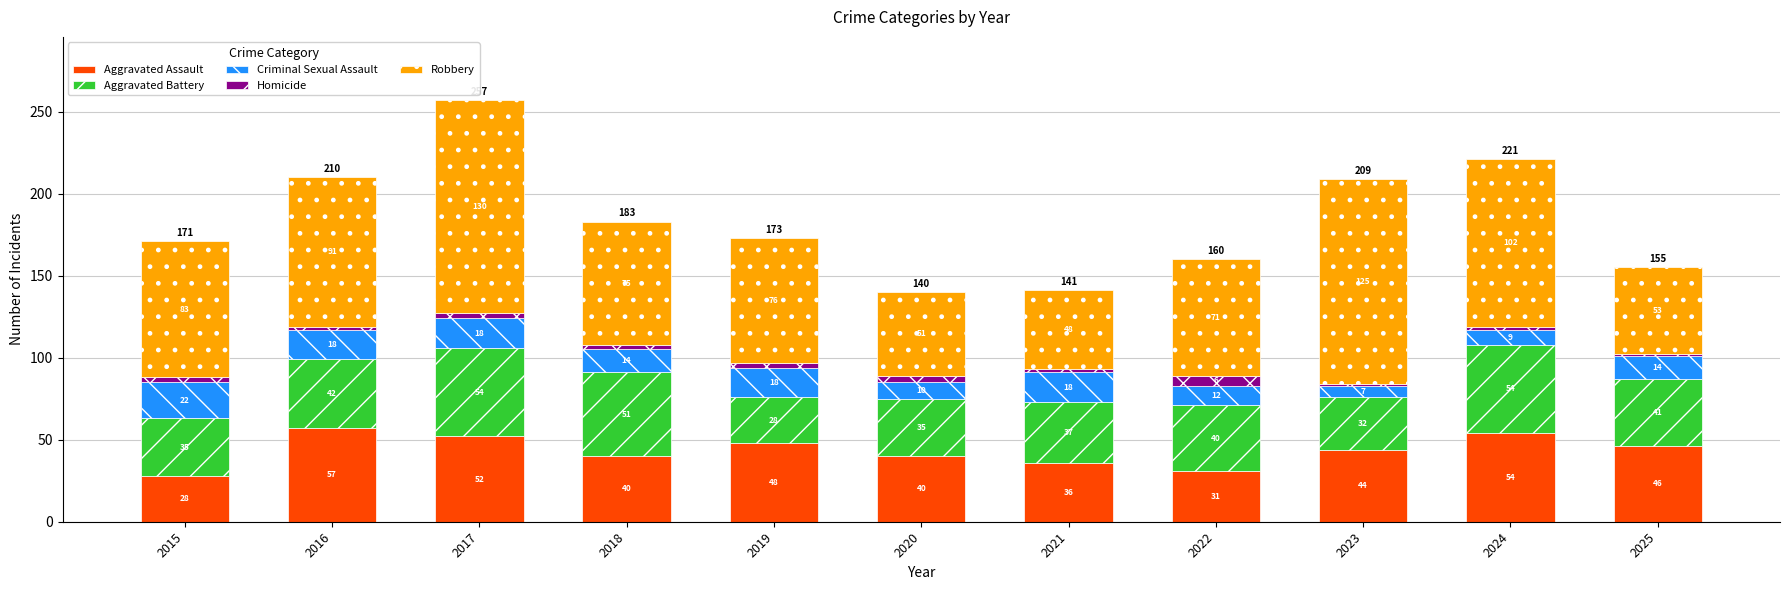

What is the maximum value for Aggravated Assault?

57